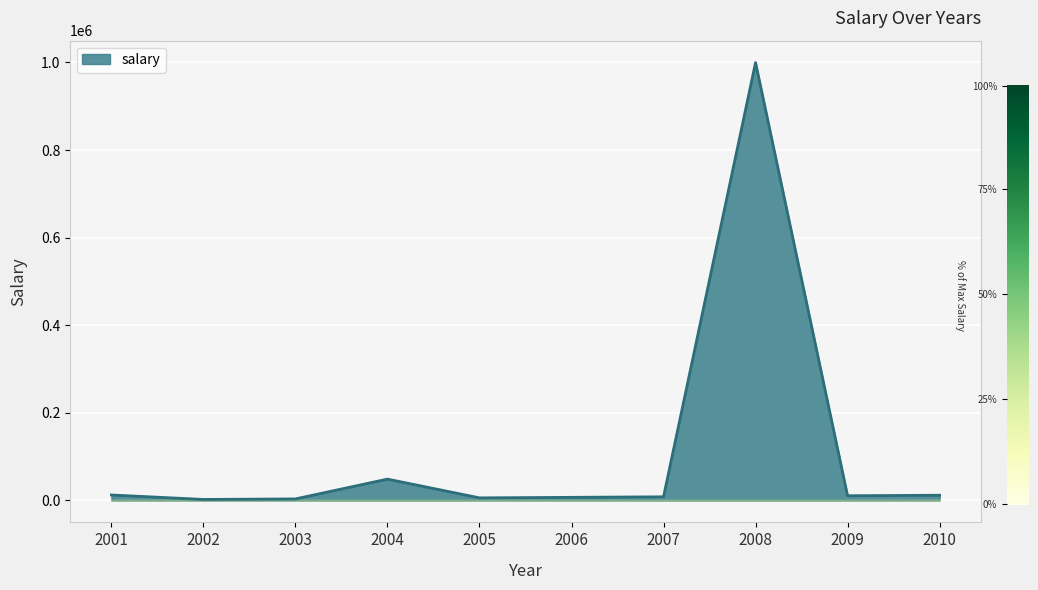

What is the difference between the maximum and minimum values?

997200